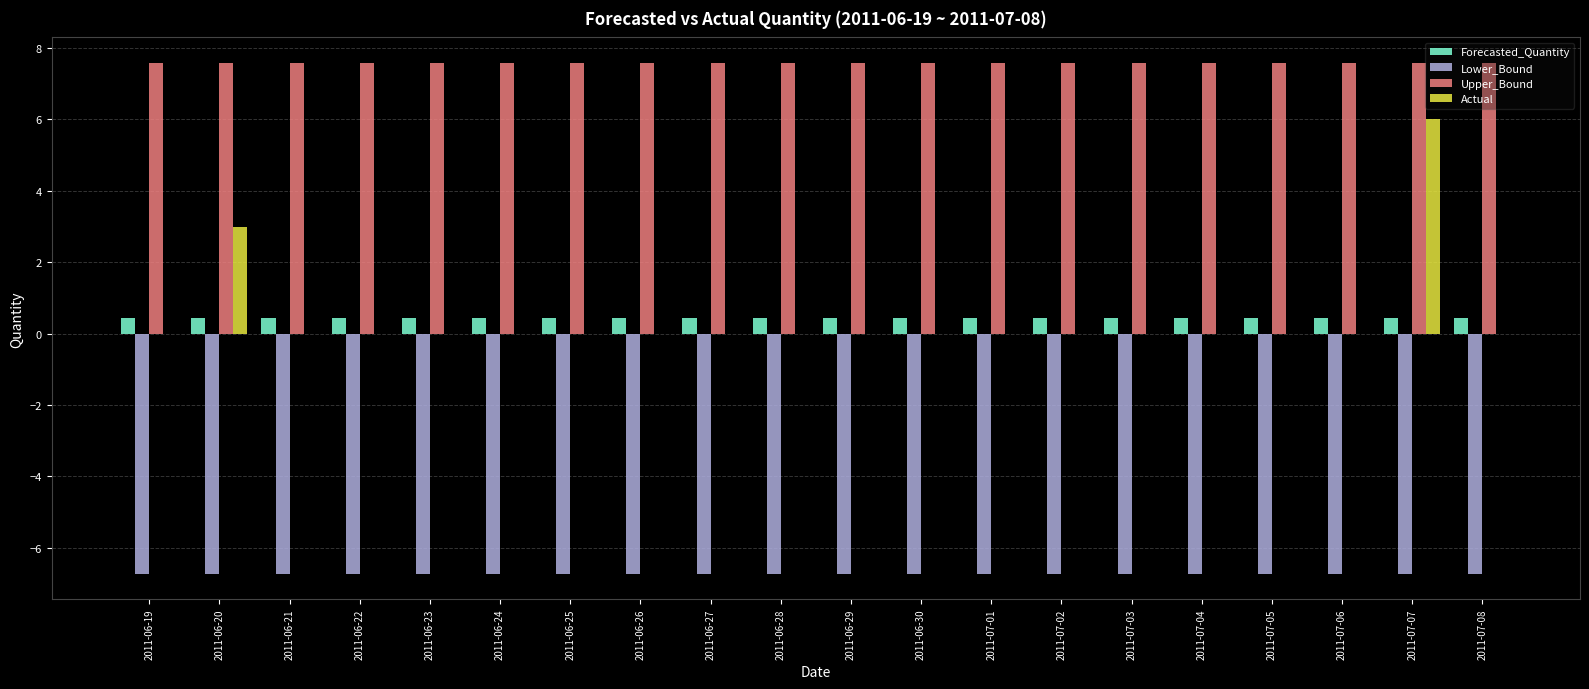

What is the approximate value of Lower_Bound at 2011-07-07?

-6.7